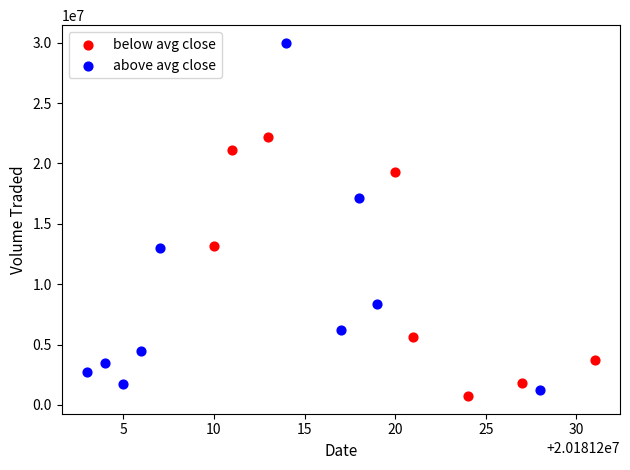

Which series contains the highest Y value?

above avg close